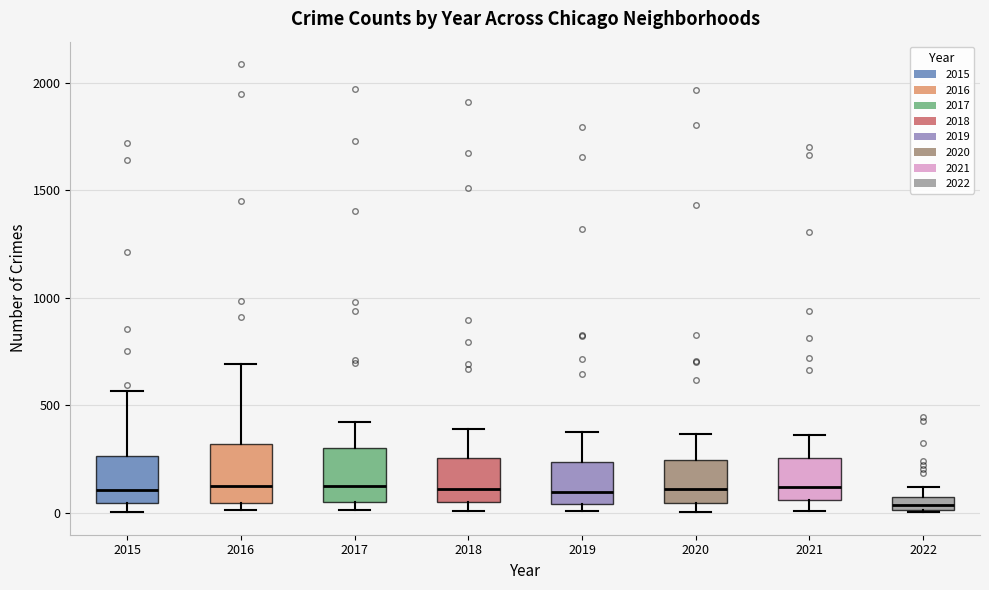

Where does the median line of the box at x = 2019 sit on the y-axis? The values are not printed on the chart, so give them approximately, as read against the axis.

100